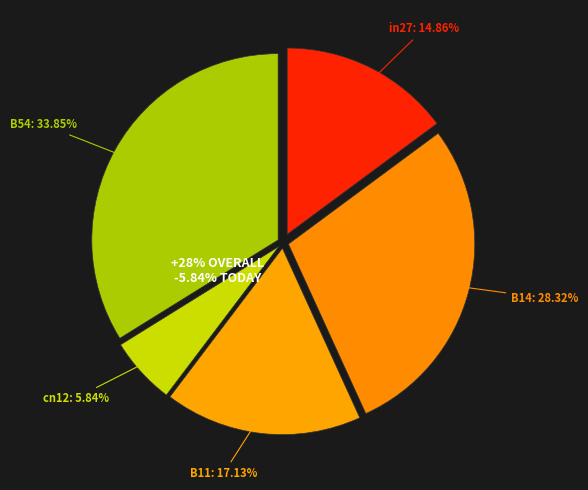

How many segments does this pie chart have?

5